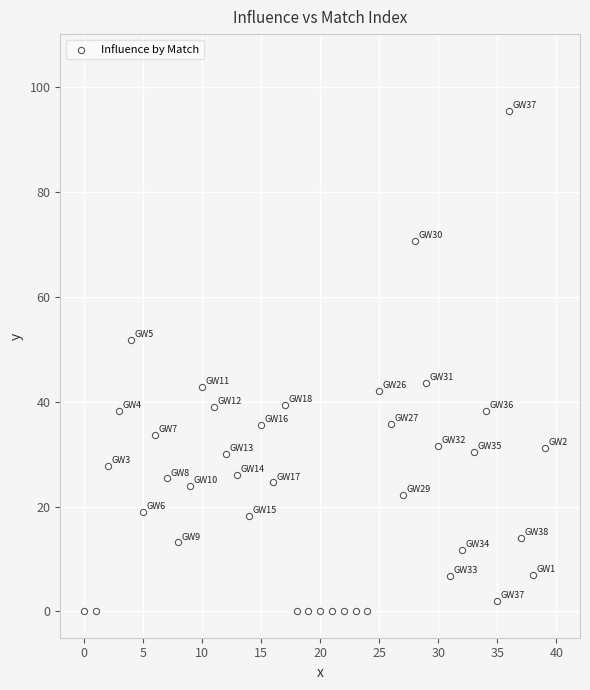

What is the range of Y values (max minus min)?

95.4